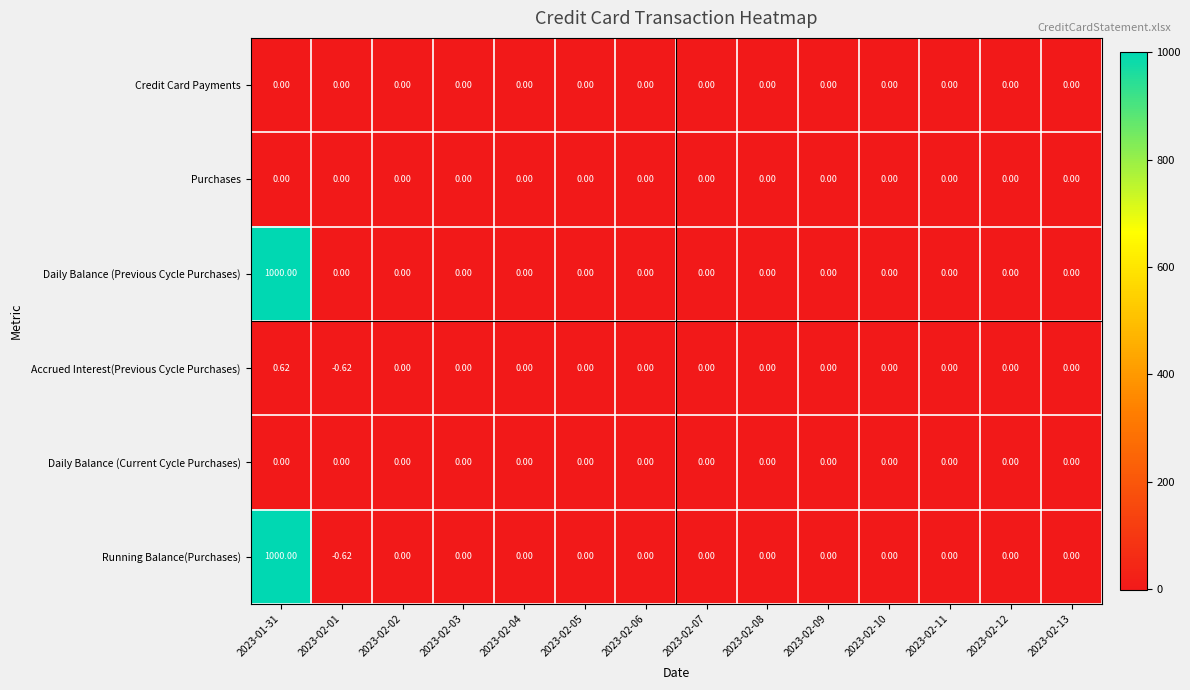

Which series has the widest spread of values?

Running Balance(Purchases)